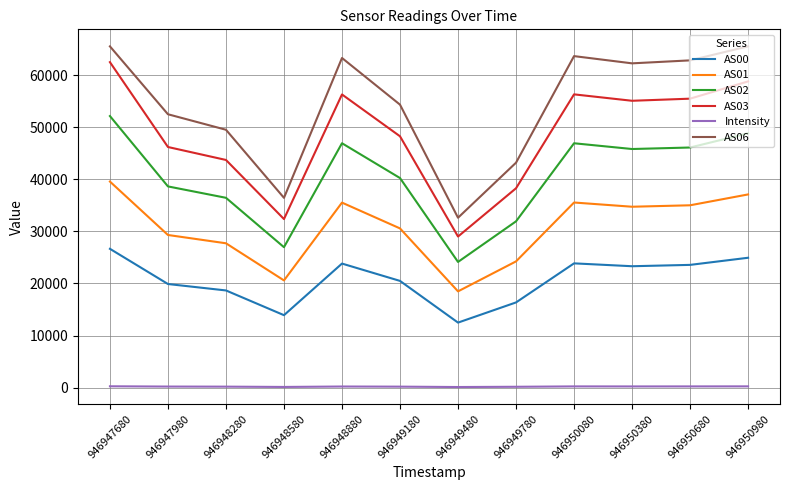

The value of AS03 at 946950680 is 55491.0. True or false?

True